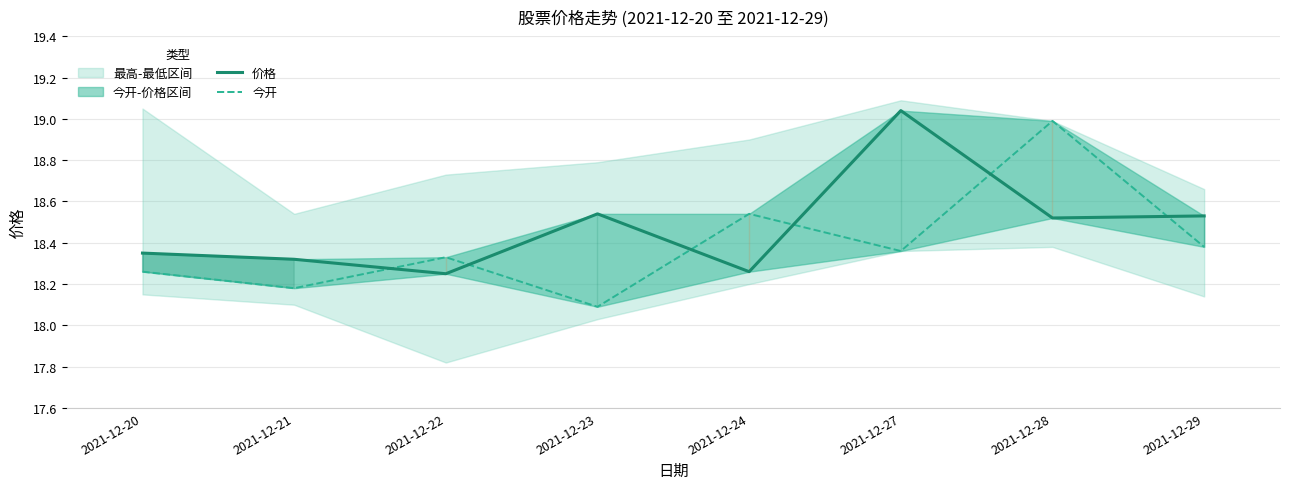

Rank the series by their average value, from lowest to highest.

今开, 价格